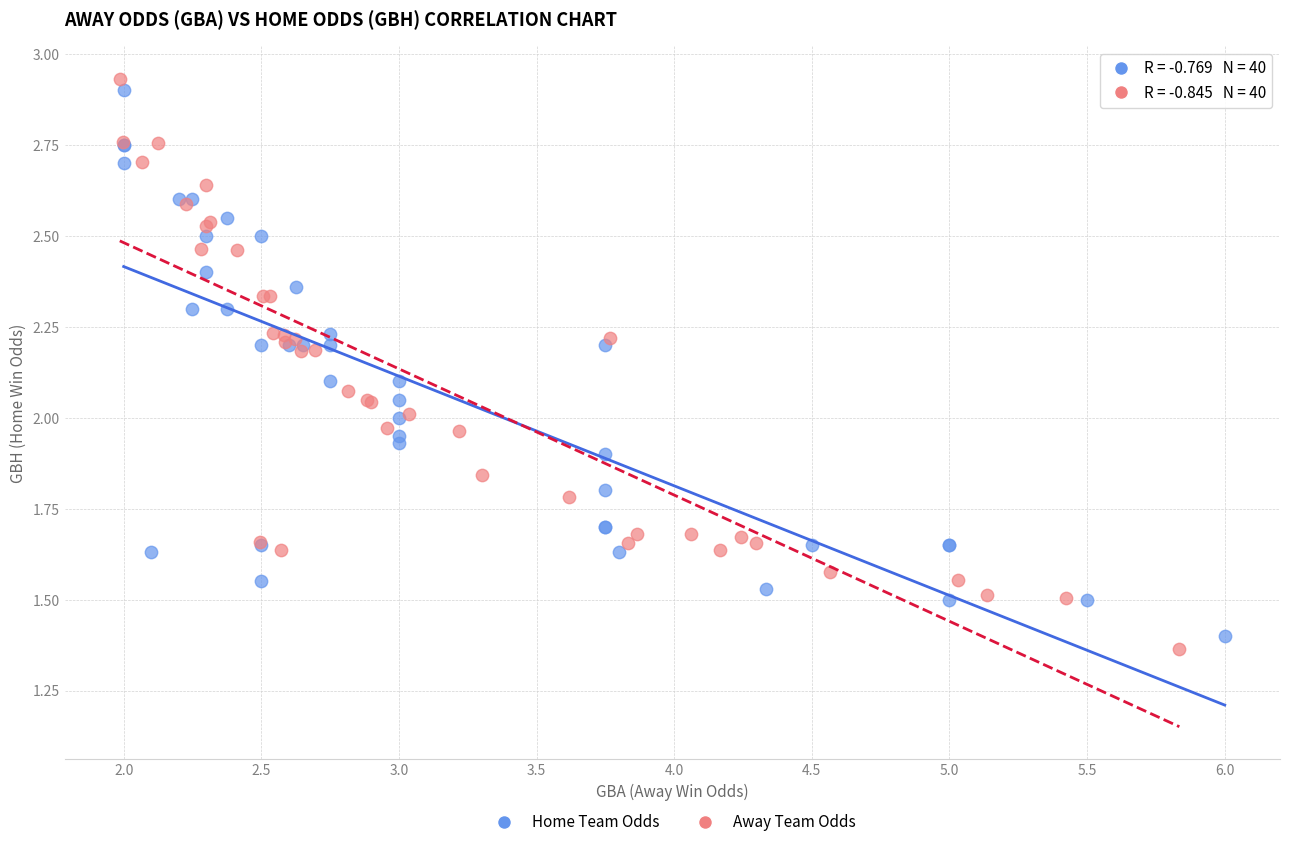

Which series reaches the maximum Y coordinate?

Away Team Odds